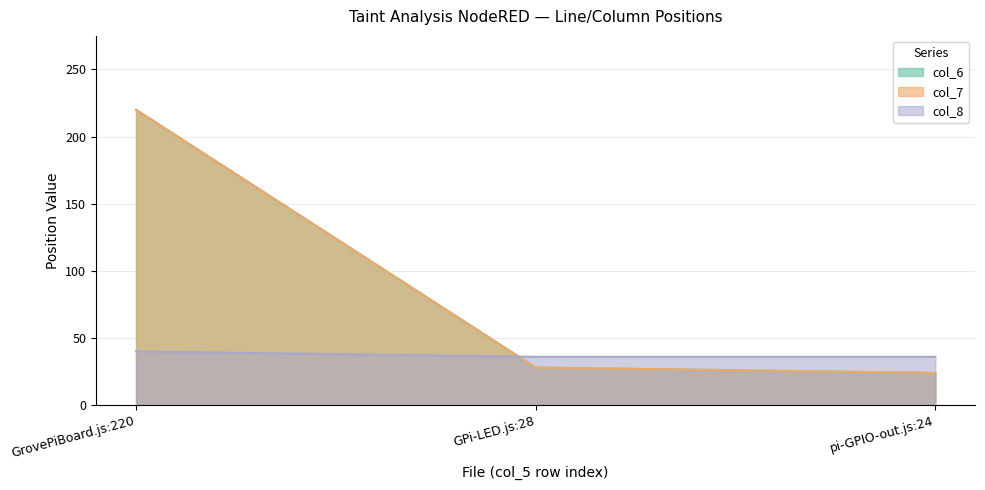

Which series has the largest total across all categories?

col_7